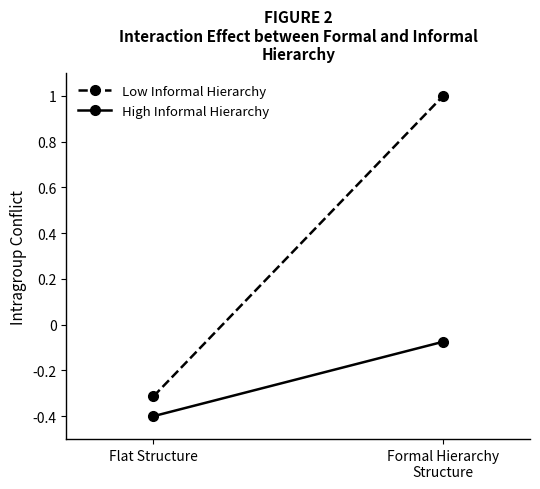

What are all the series names shown in the legend?

Low Informal Hierarchy, High Informal Hierarchy